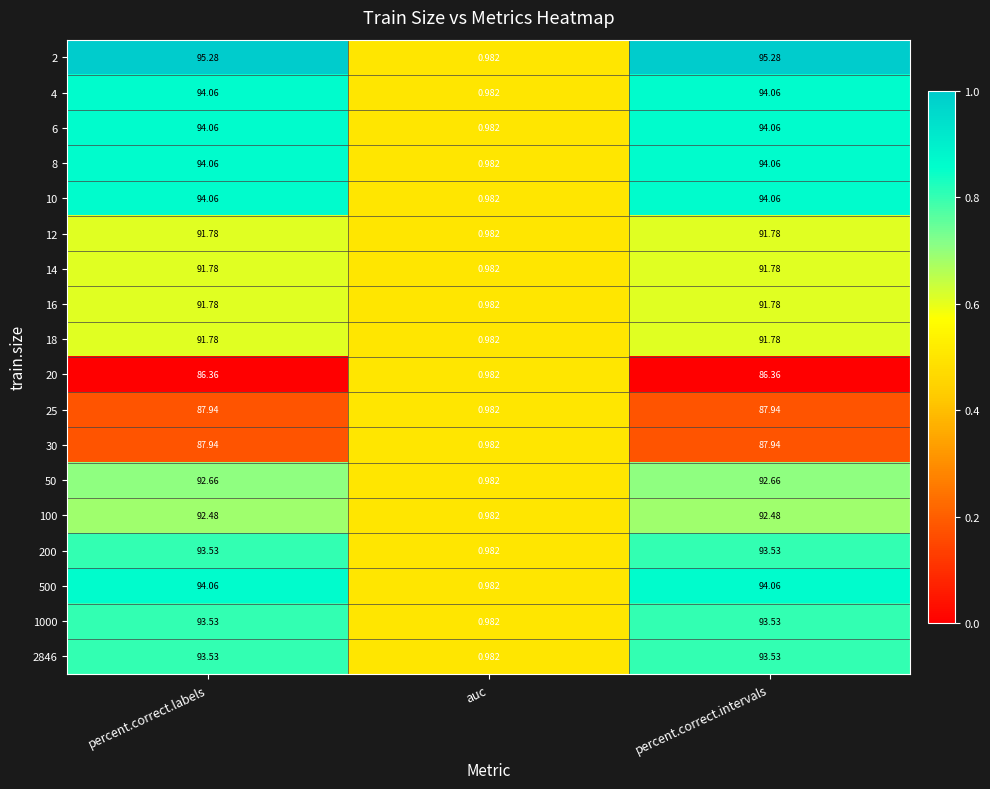

Is the value of 50 at percent.correct.intervals greater than the value of 18 at auc?

Yes